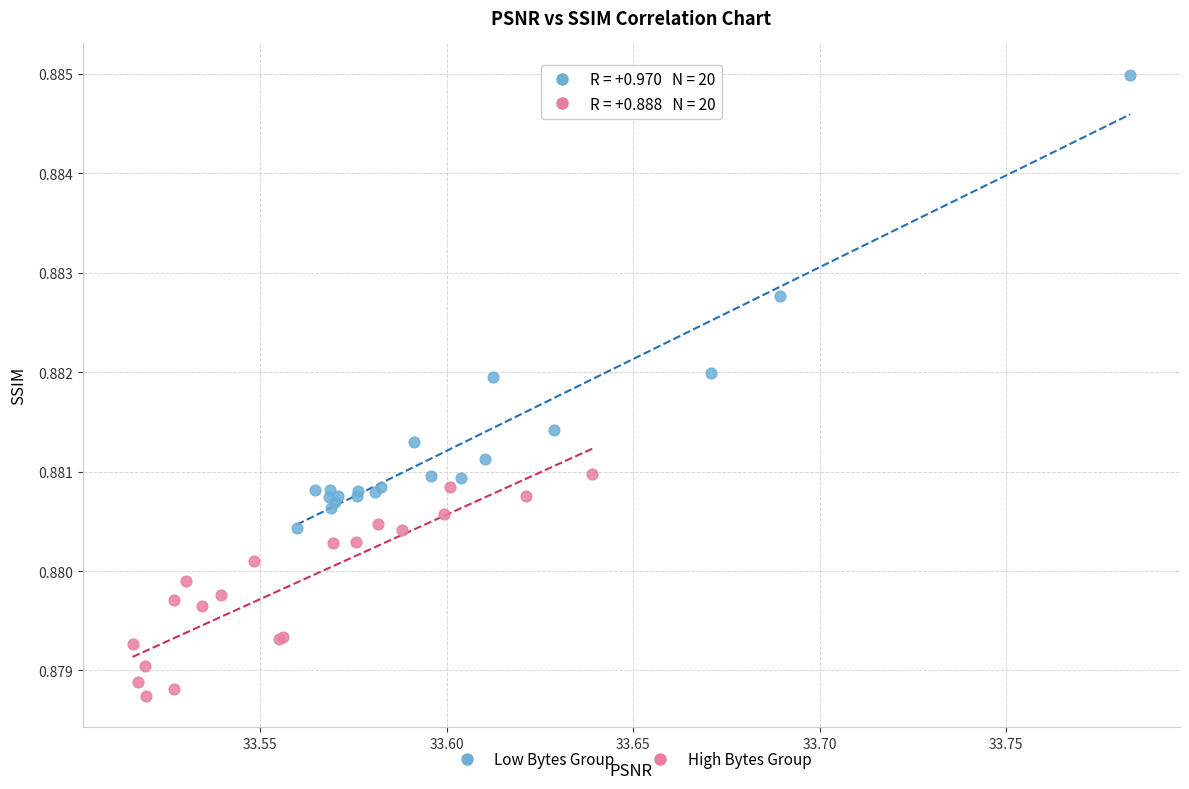

Which series has the largest Y range (max minus min)?

Low Bytes Group